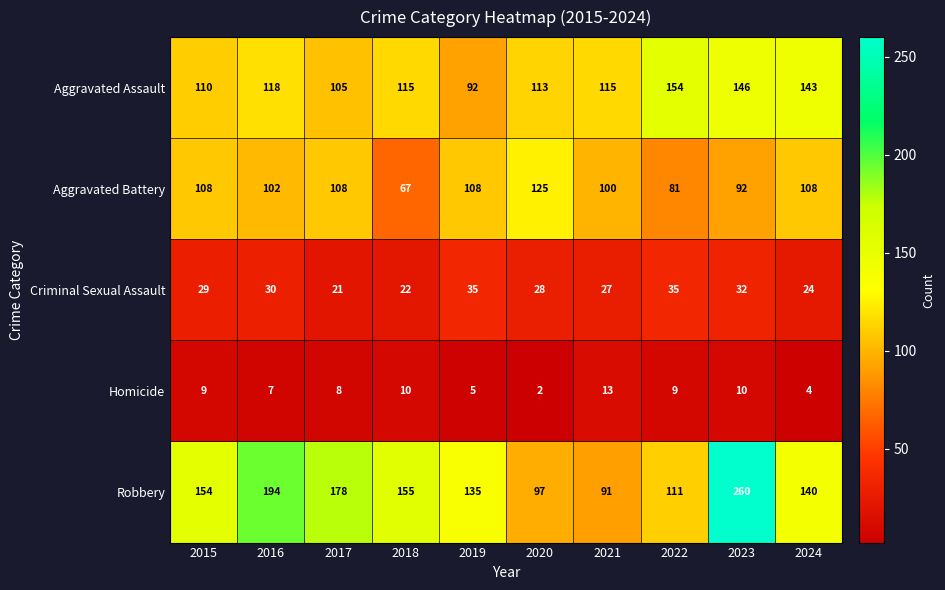

What is the difference between the maximum and minimum values in the Aggravated Assault series?

62